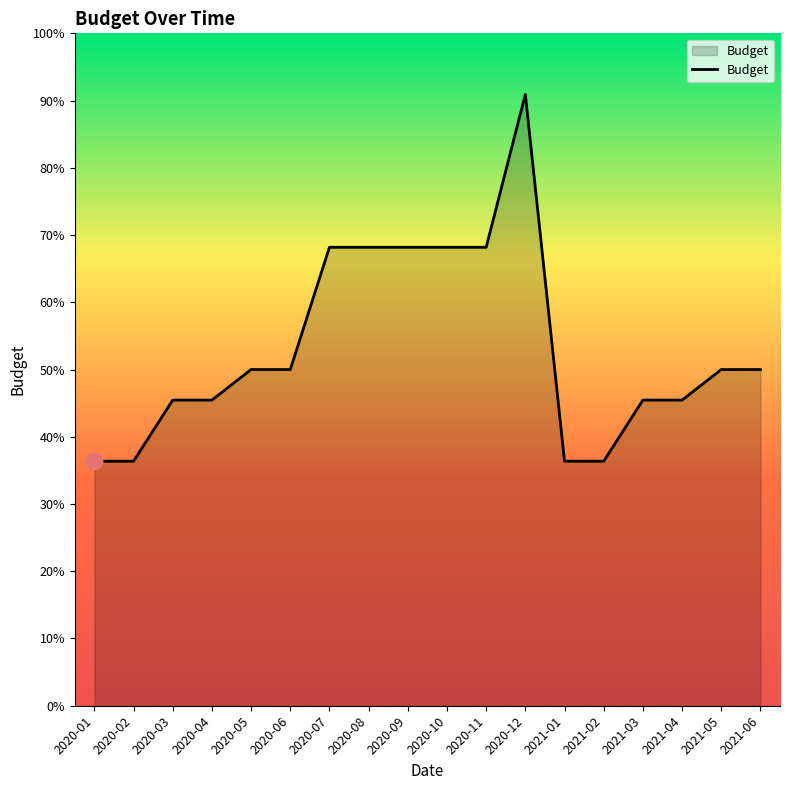

True or false: there are more than 1 points higher than both neighbors.

False